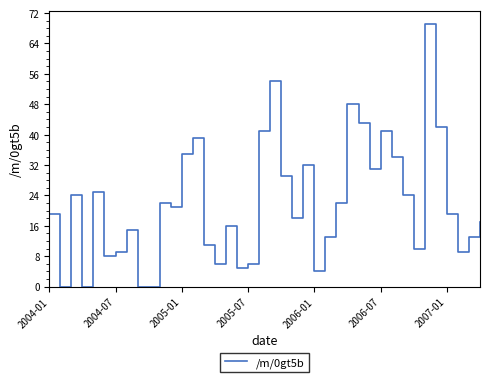

What is the difference between the maximum and minimum values?

69